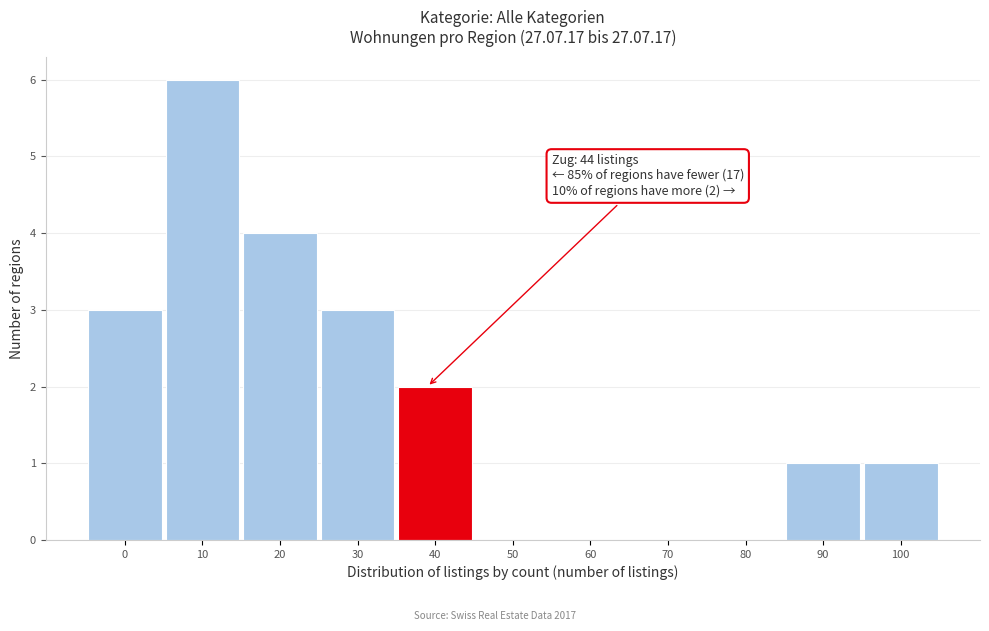

Reading left to right, list all the values displayed in this chart.

0=3	10=6	20=4	30=3	40=2	50=0	60=0	70=0	80=0	90=1	100=1